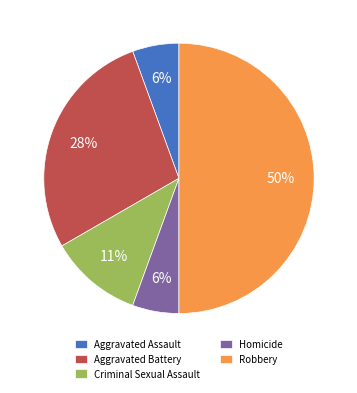

Which slice is the largest?

Robbery